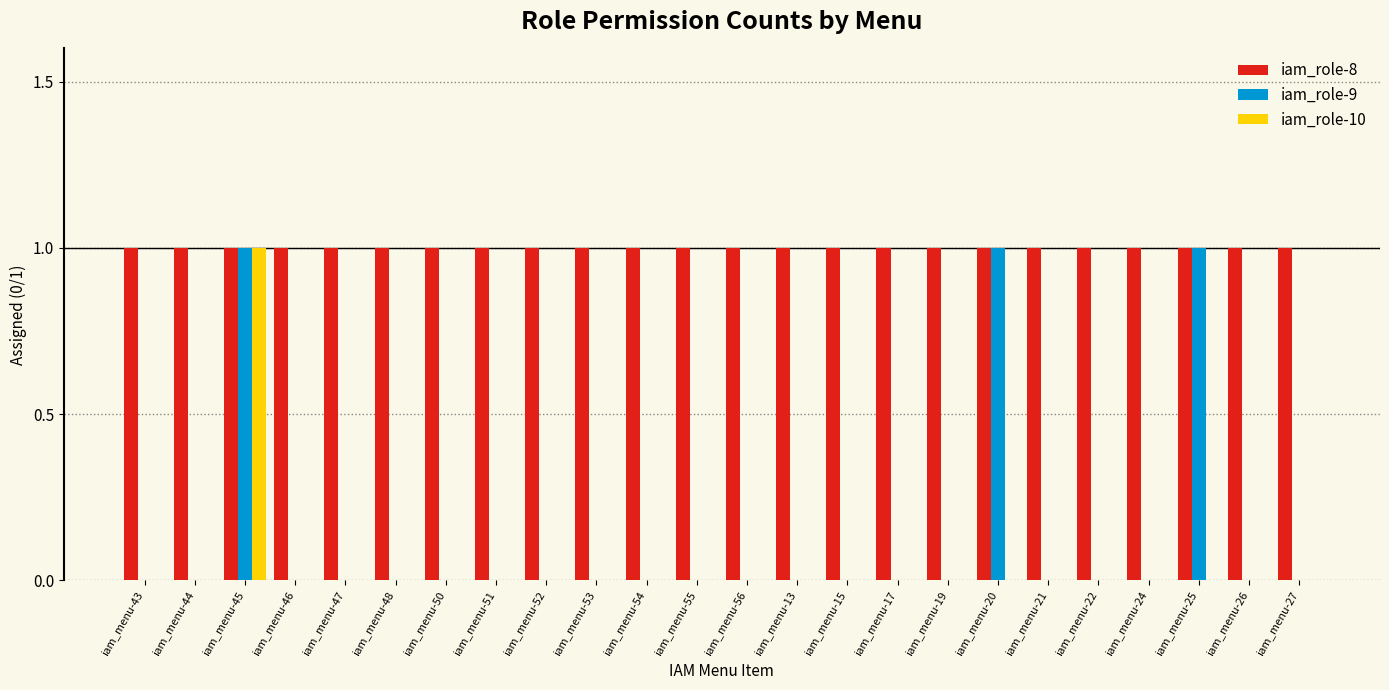

Is the value of iam_role-9 at iam_menu-47 greater than the value of iam_role-8 at iam_menu-53?

No